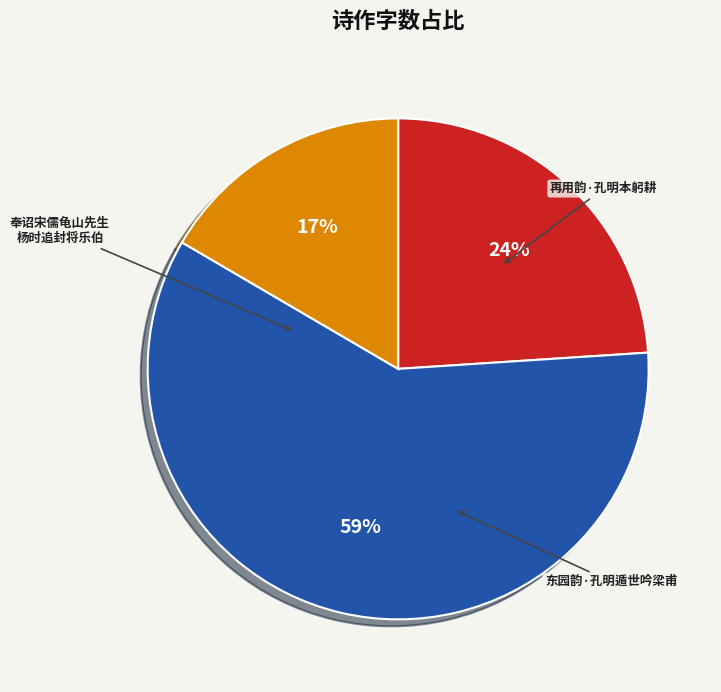

Is there any slice that represents more than half of the pie?

Yes